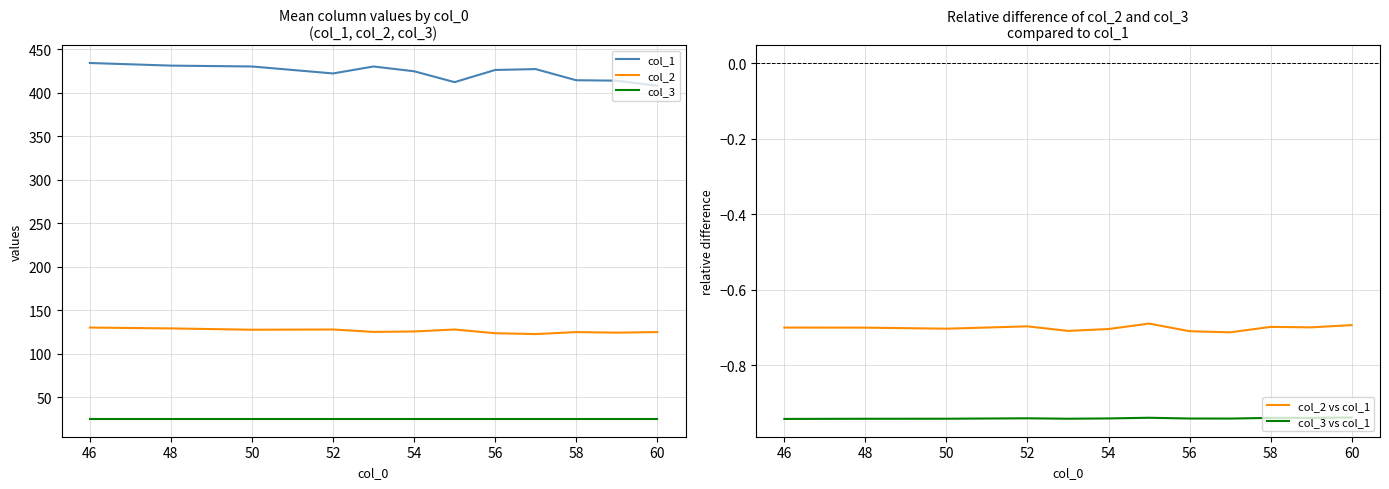

The col_2 series shows 125.5 at 54. True or false?

True